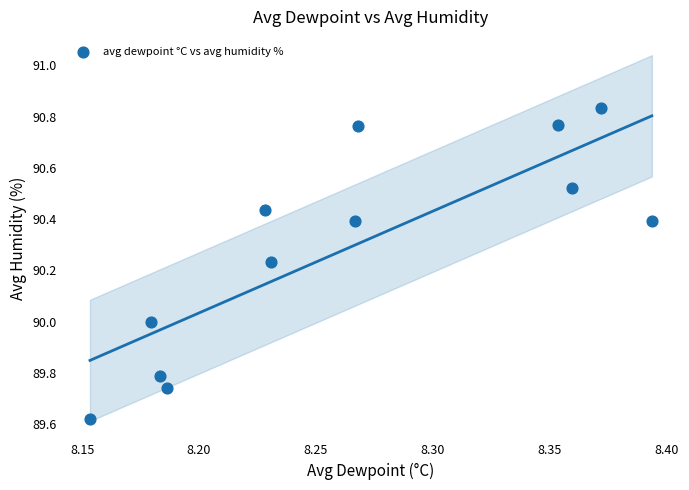

What is the average X value?

8.3